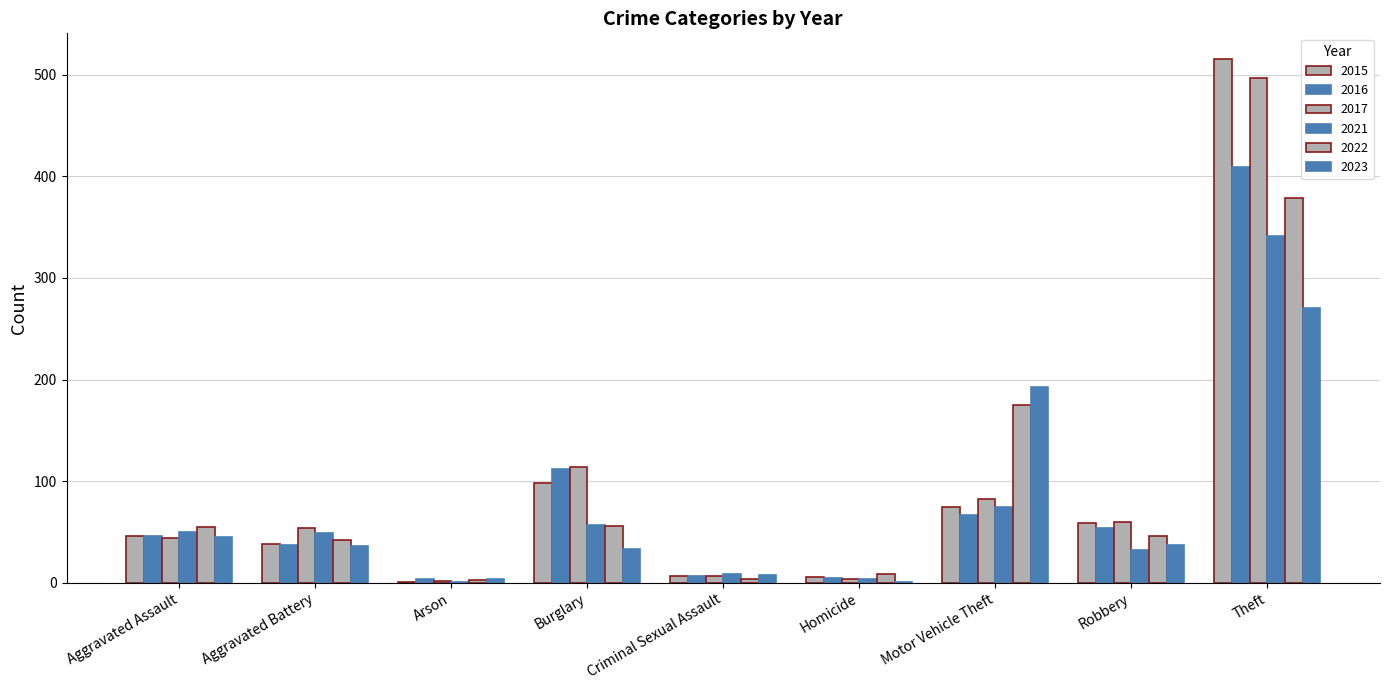

What is the spread (max minus min) of values at Motor Vehicle Theft?

126